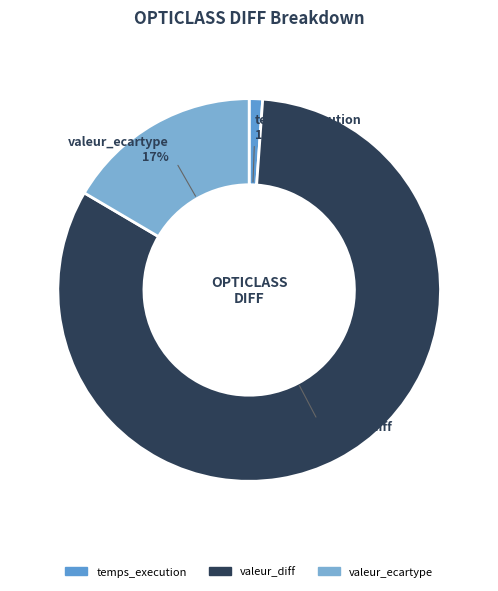

The temps_execution slice represents 1% of the pie. True or false?

True